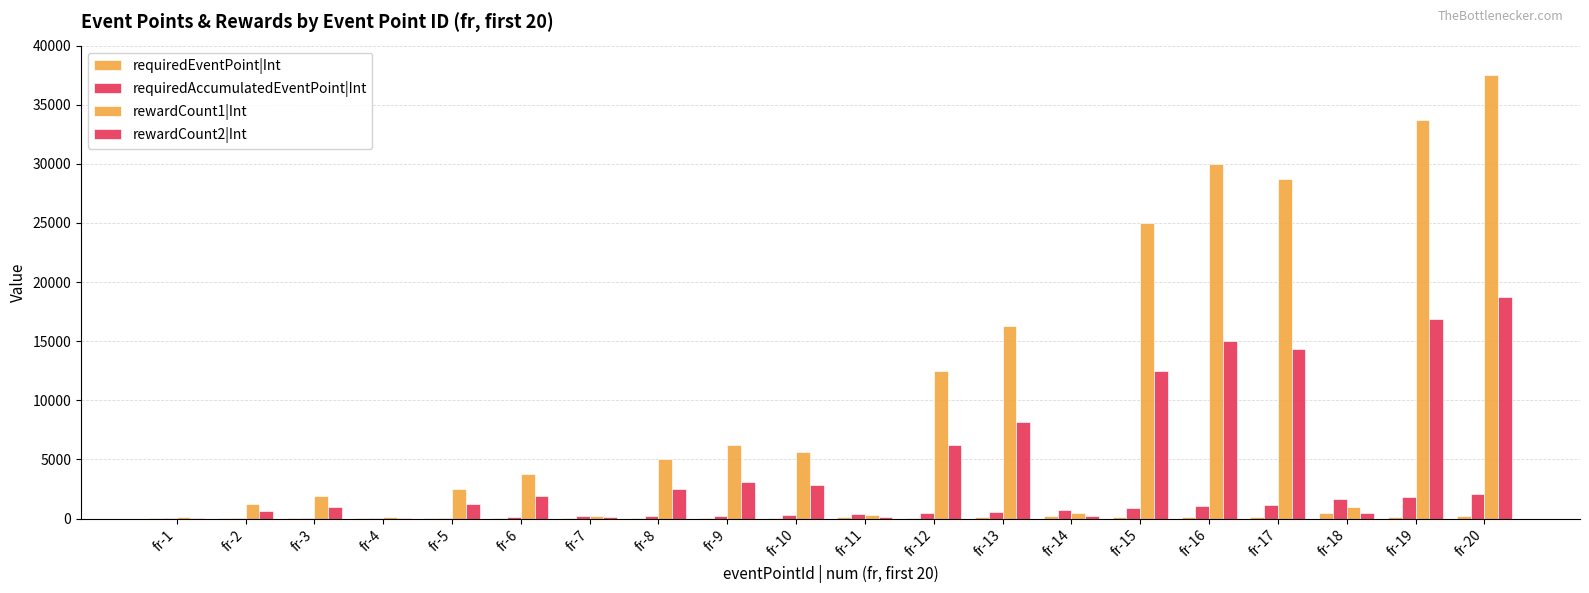

What is the highest value of the rewardCount2|Int series?

18750